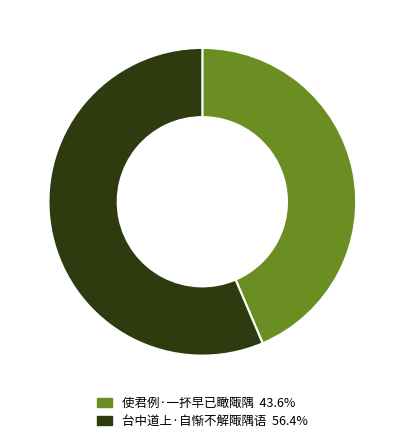

Is it true that 使君例·一抔早已瞰陬隅 is 51% of the pie?

False